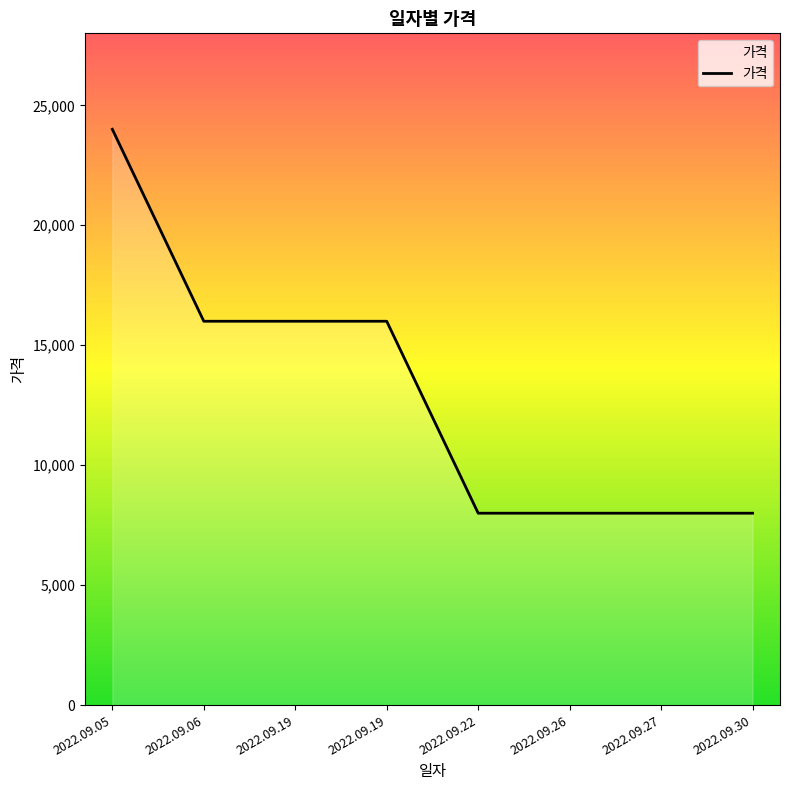

How many lines are shown in the chart?

1